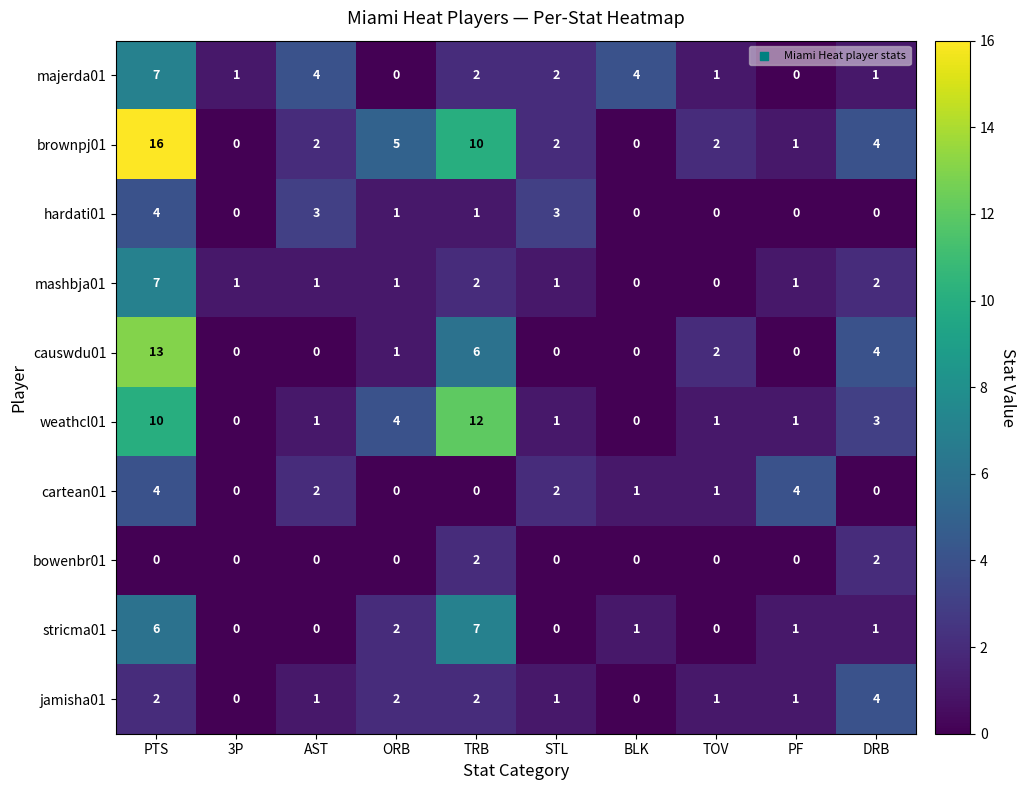

Between PTS and DRB, which series saw the biggest shift?

brownpj01